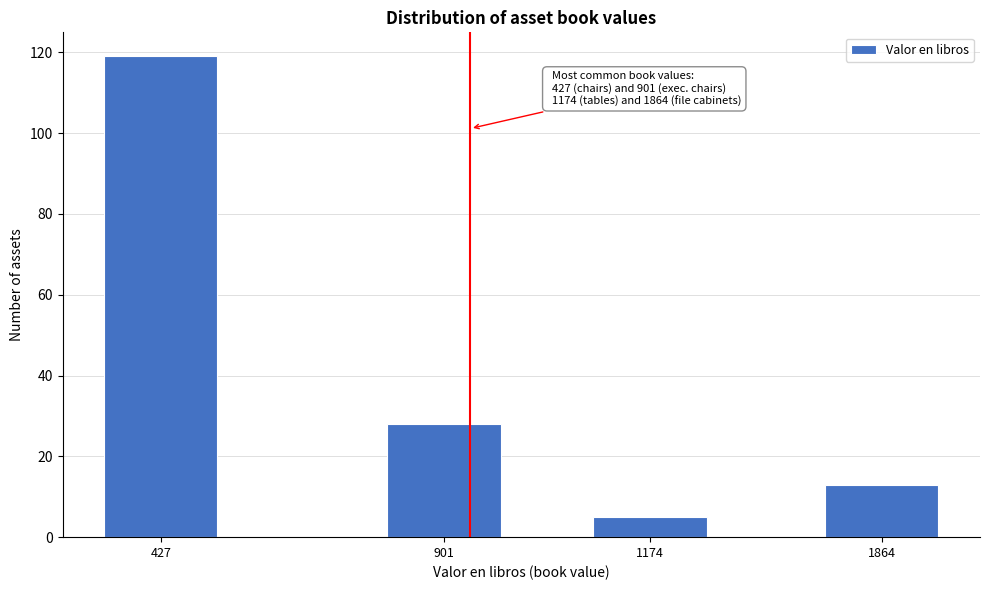

Reading left to right, list all the values displayed in this chart.

119	28	5	13